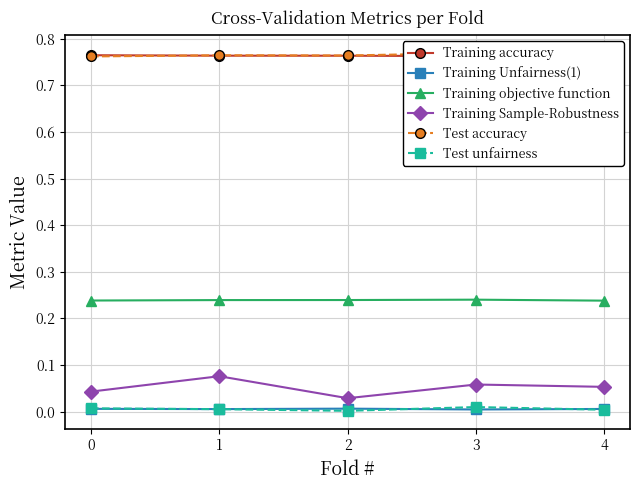

Count the number of categories in the chart.

5